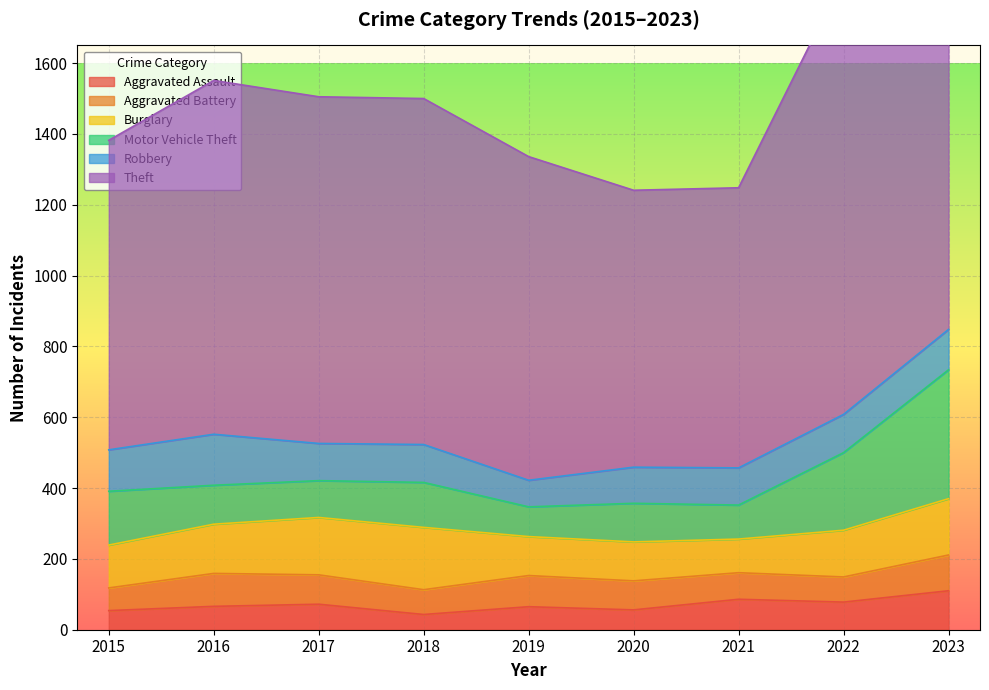

Read the Aggravated Battery value at 2016.

93